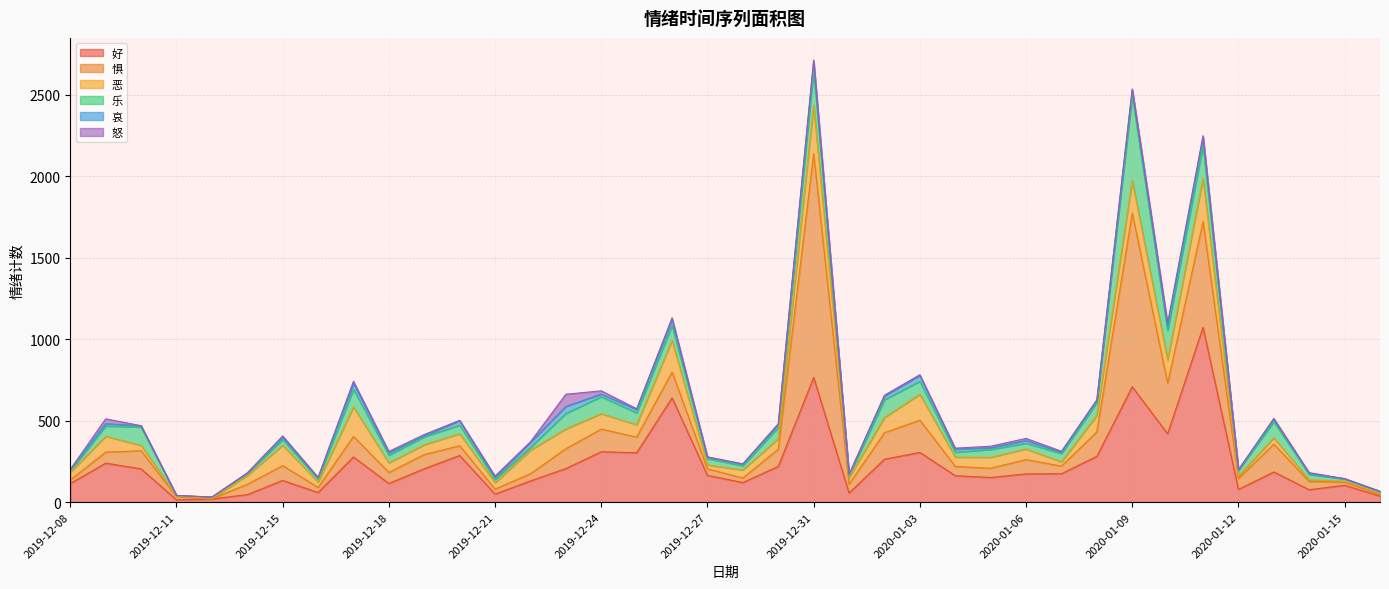

Where is the first local maximum for 惧?

2019-12-10